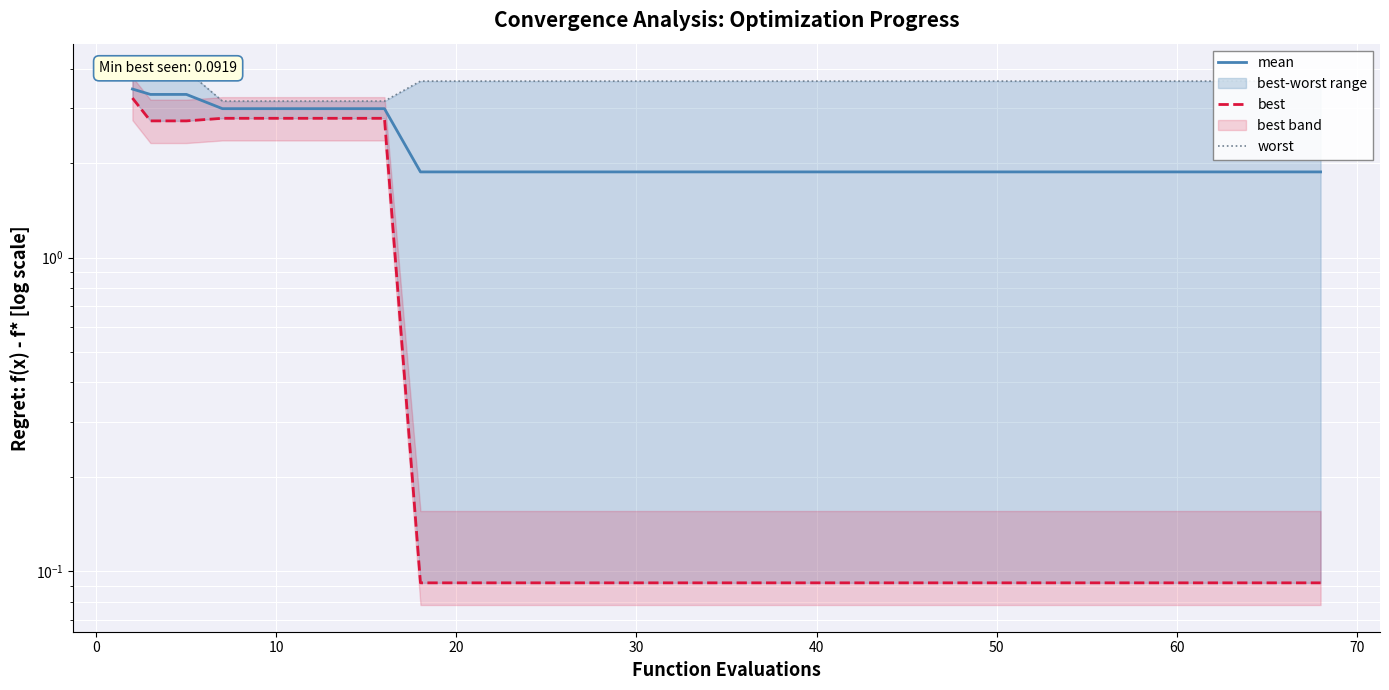

Which series has the largest total across all categories?

worst